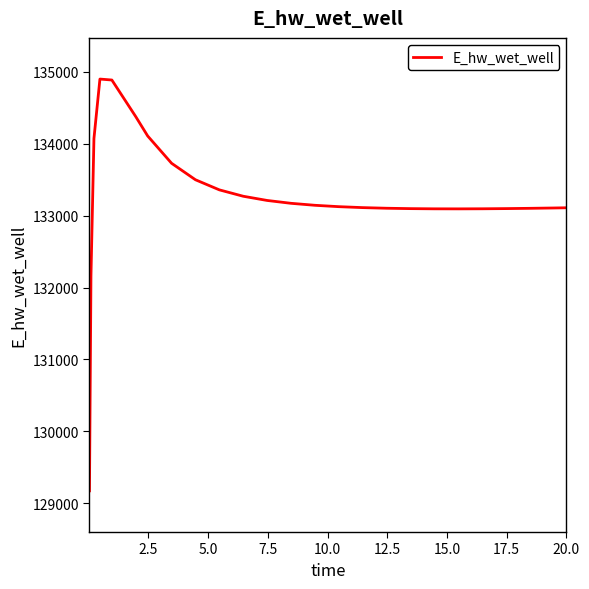

What is the difference between the maximum and minimum values?

5729.2